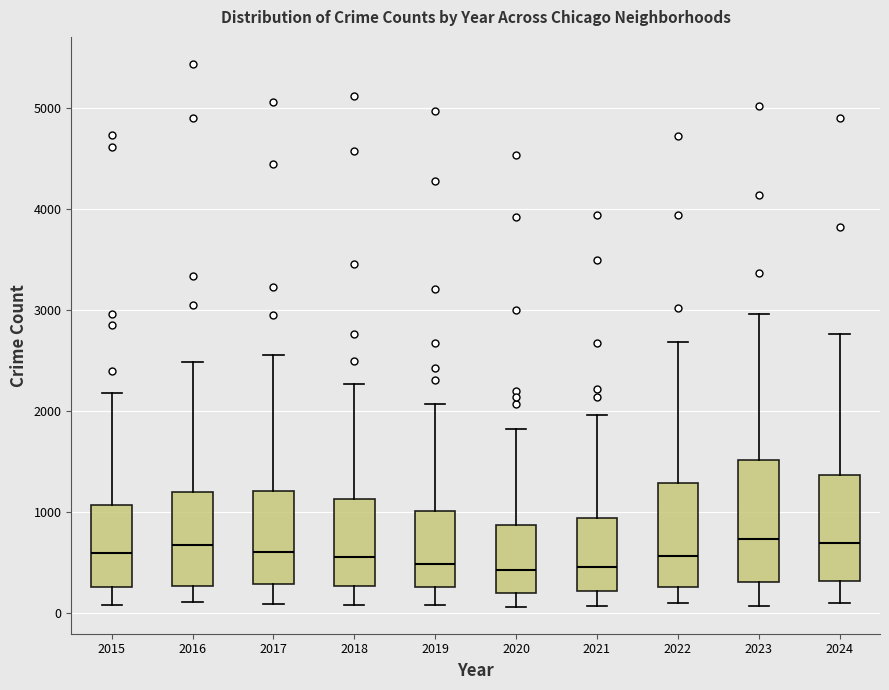

Reading left to right, transcribe this box plot: for each box, give where its median line is, the range the box spans, and where its two whiskers end, as read against the y-axis. The values are not printed on the chart, so give them approximately, as read against the axis.

2015: median 600, box 300 to 1100, whiskers 100 to 2200
2016: median 700, box 300 to 1200, whiskers 100 to 2500
2017: median 600, box 300 to 1200, whiskers 100 to 2600
2018: median 600, box 300 to 1100, whiskers 100 to 2300
2019: median 500, box 300 to 1000, whiskers 100 to 2100
2020: median 400, box 200 to 900, whiskers 100 to 1800
2021: median 500, box 200 to 900, whiskers 100 to 2000
2022: median 600, box 300 to 1300, whiskers 100 to 2700
2023: median 700, box 300 to 1500, whiskers 100 to 3000
2024: median 700, box 300 to 1400, whiskers 100 to 2800